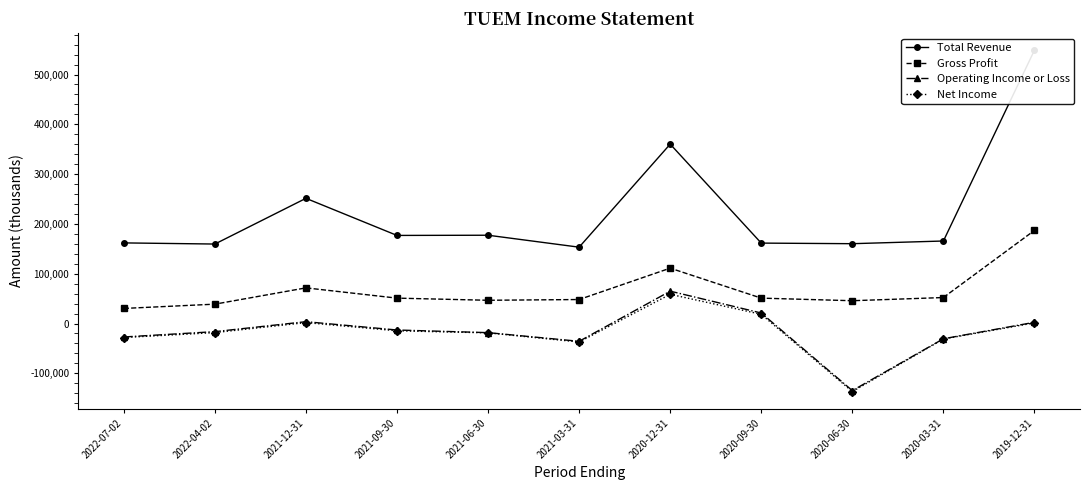

True or false: Total Revenue has a value of 260622 at 2021-03-31.

False